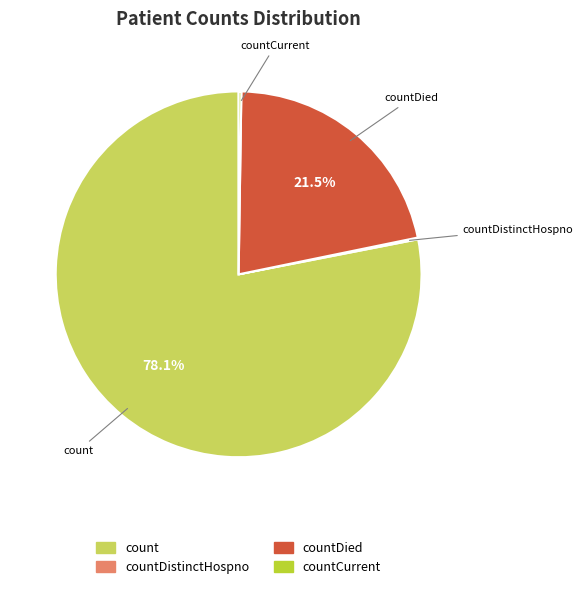

To the nearest percent, what is the difference between the largest and smallest slice percentages?

78%